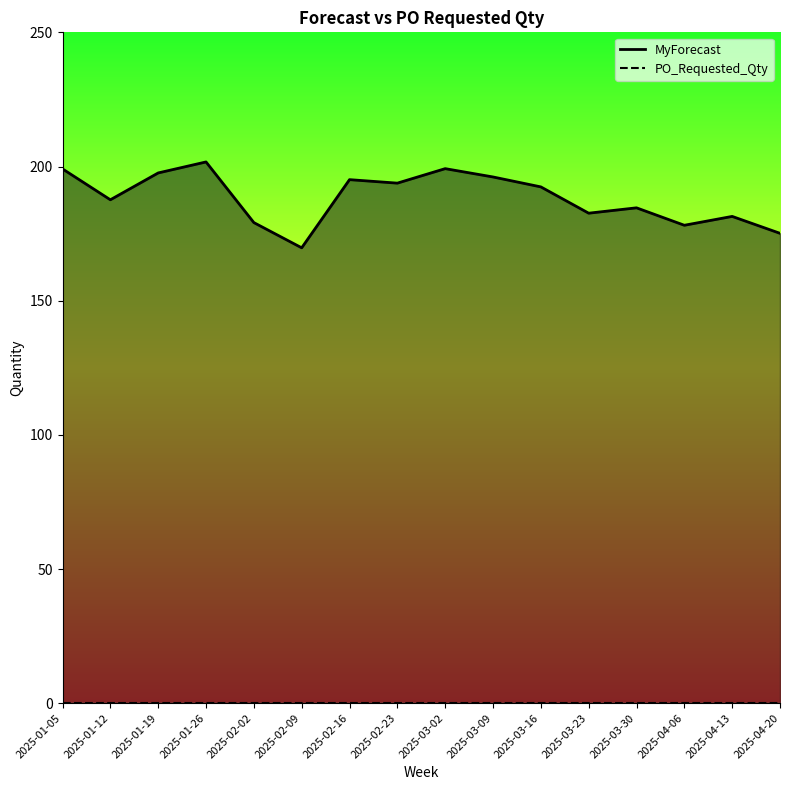

What is the label of the 15th point from the right?

2025-01-12